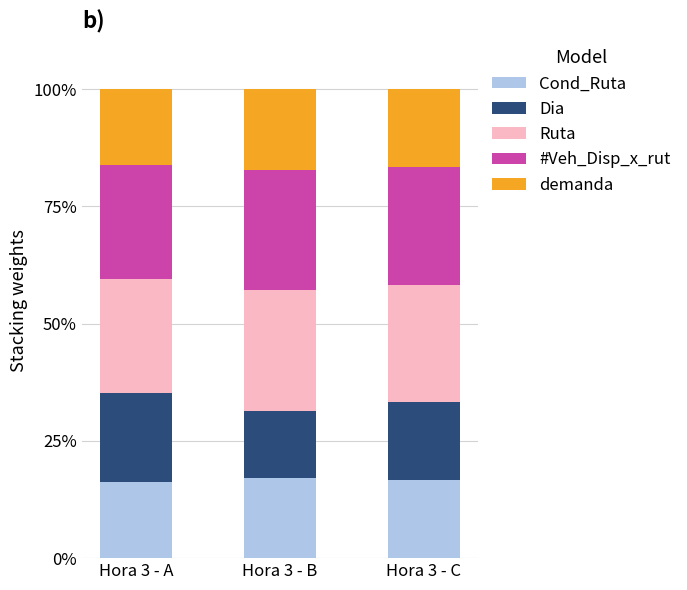

What is the total value across all series at Hora 3 - C?

100.0